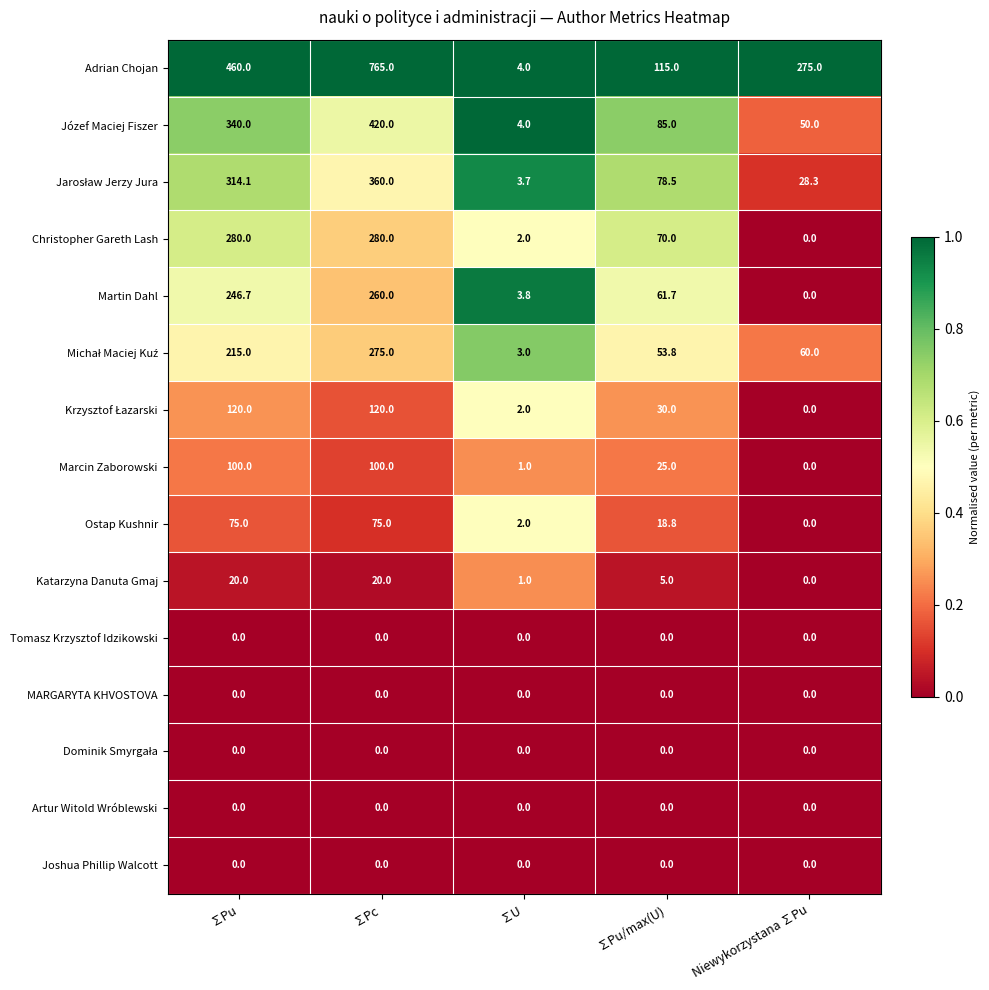

The value of Adrian Chojan at ∑Pc is 1152.3. True or false?

False